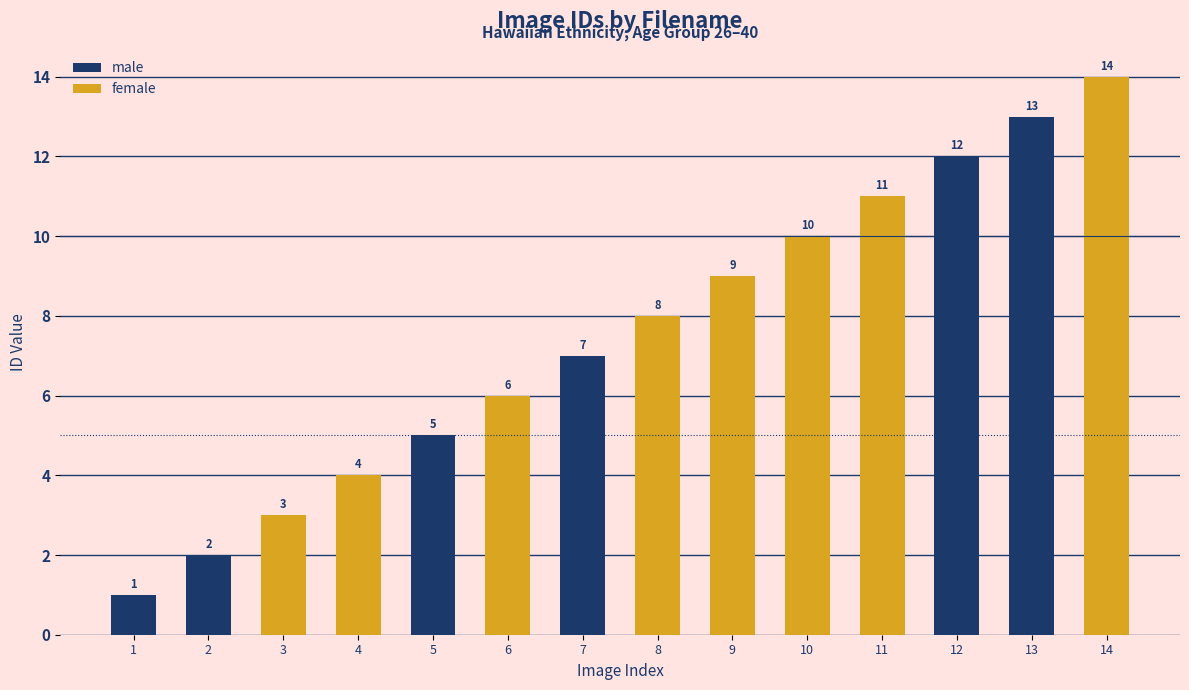

Reading left to right, what are all the values shown in this chart?

1	2	3	4	5	6	7	8	9	10	11	12	13	14